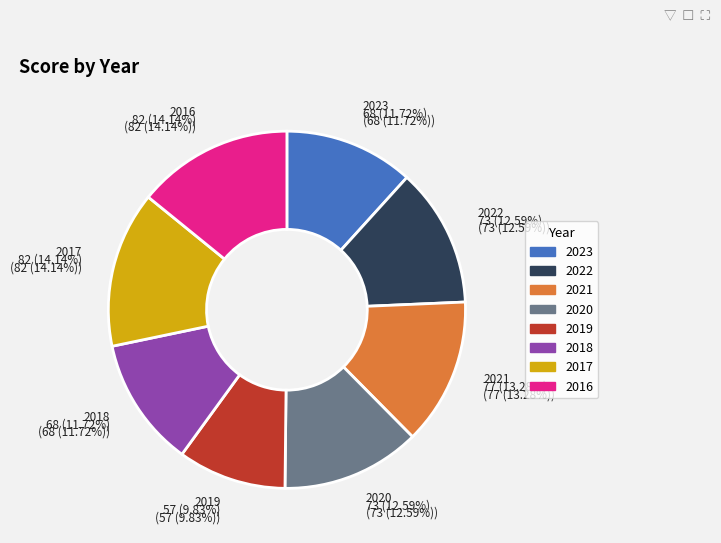

Is it true that 2021 is 13% of the pie?

True